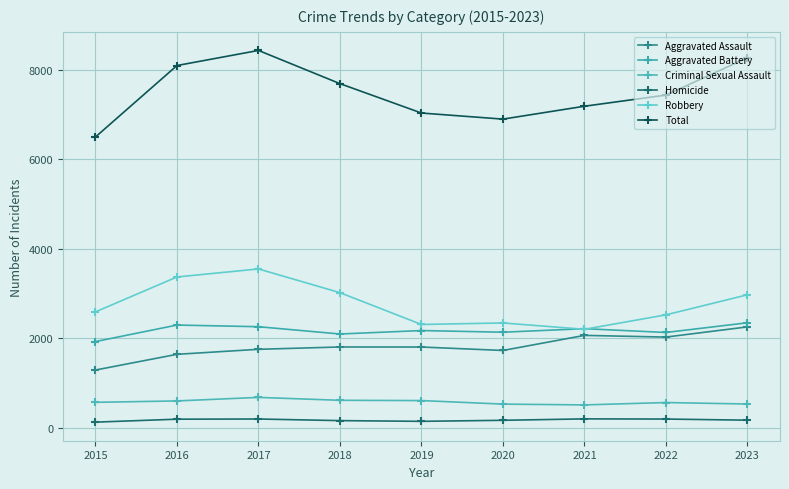

True or false: Criminal Sexual Assault and Total cross at least once.

False